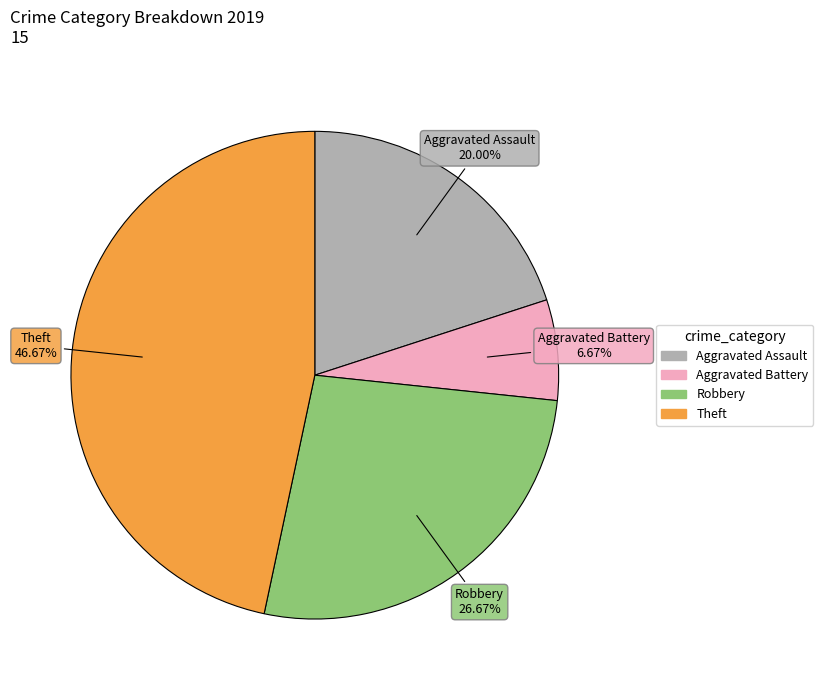

Is there a majority slice in this chart?

No